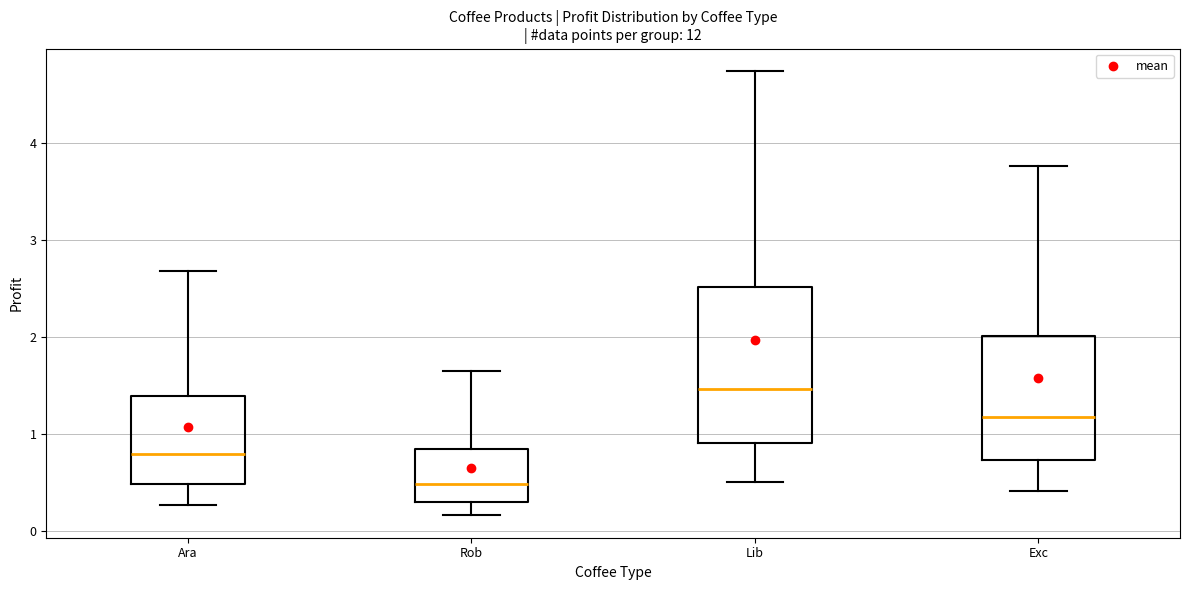

Where does the median line of the box for Exc sit on the y-axis? The values are not printed on the chart, so give them approximately, as read against the axis.

1.2